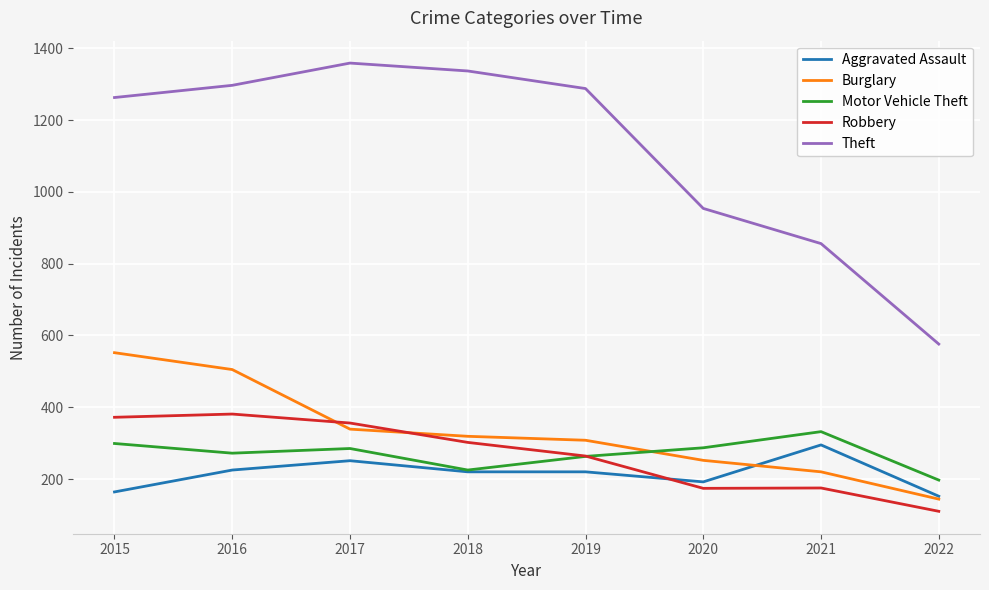

Which series has the largest total across all categories?

Theft